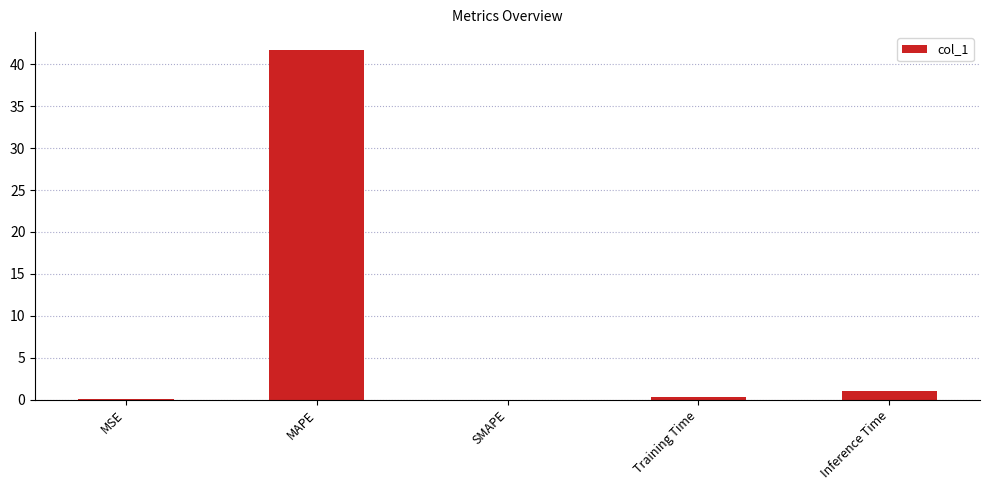

Which category has the highest value across all series?

MAPE